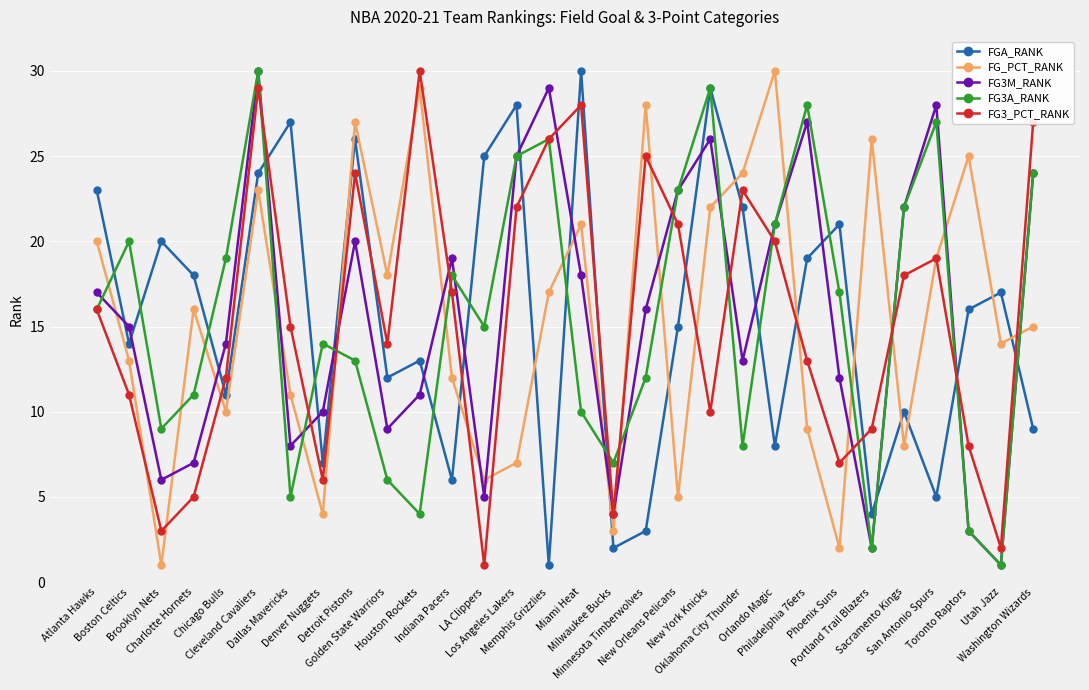

True or false: FGA_RANK and FG_PCT_RANK cross at least once.

True